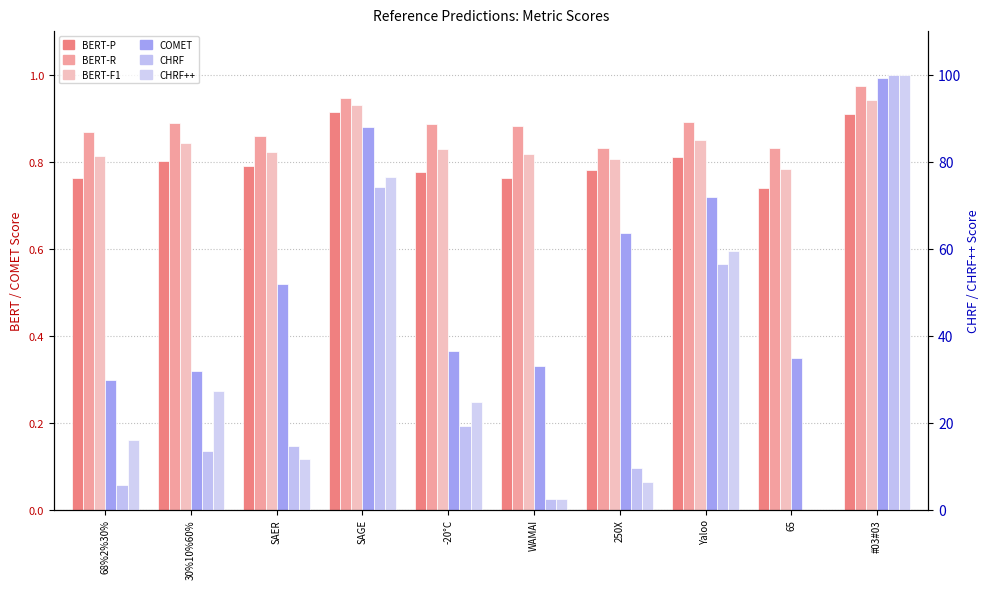

What is the greatest value displayed?

100.0